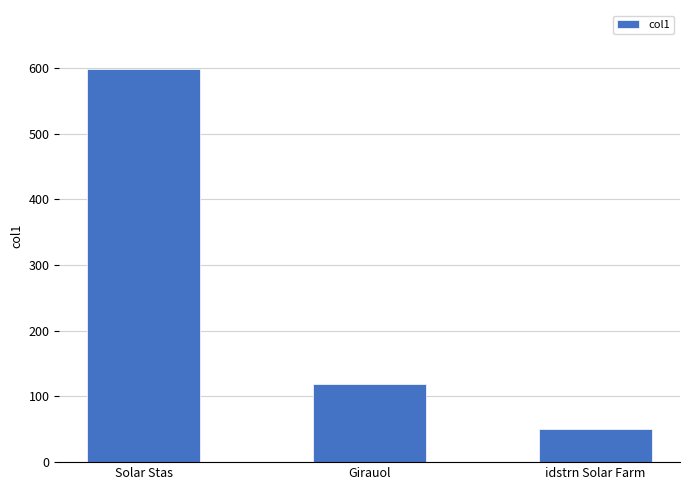

What value does the data have at Girauol?

119.2